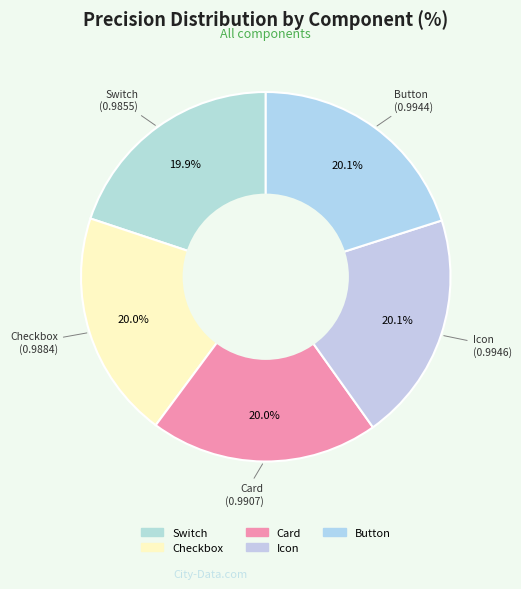

Which category has the smallest portion of the pie?

Switch